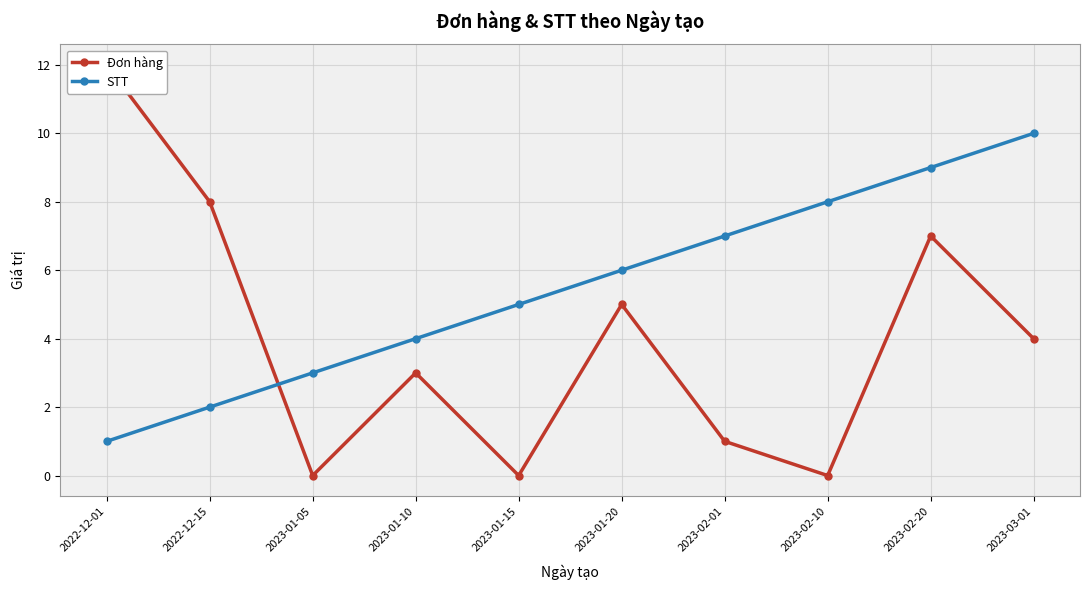

What is the difference between the maximum and minimum values in the STT series?

9